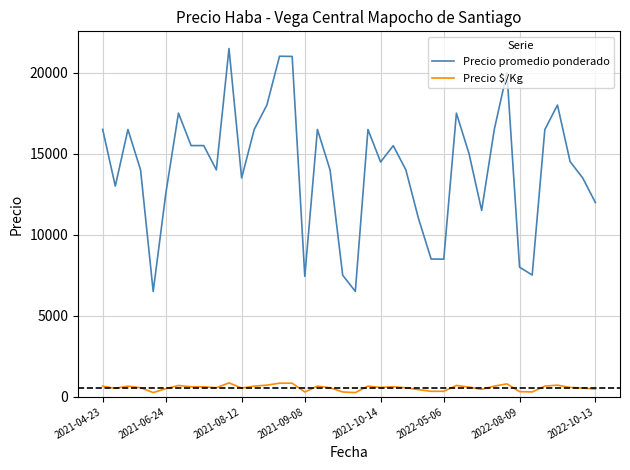

Which series has the largest total across all categories?

Precio promedio ponderado